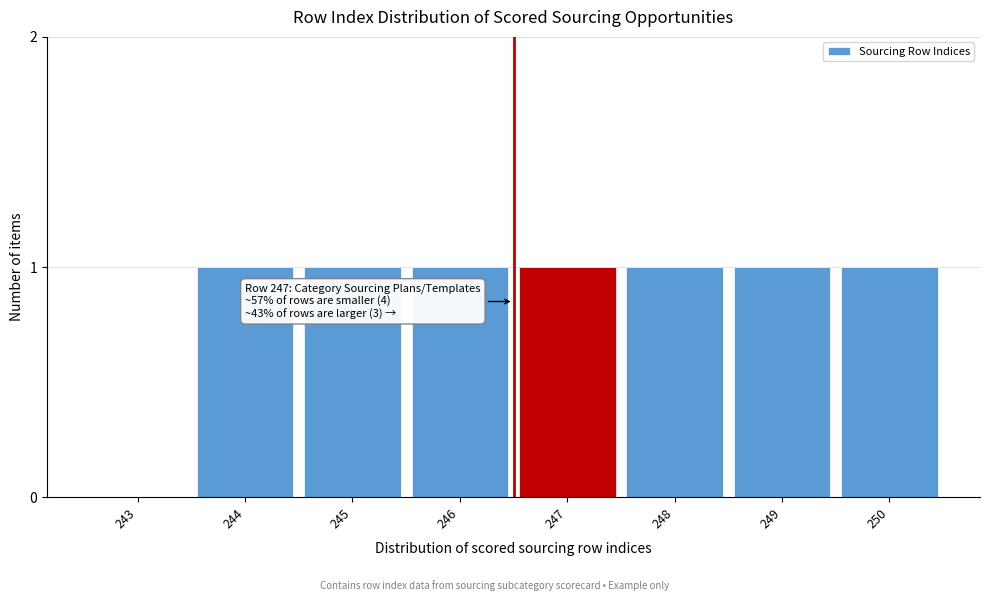

Reading left to right, list all the values displayed in this chart.

243=0	244=1	245=1	246=1	247=1	248=1	249=1	250=1